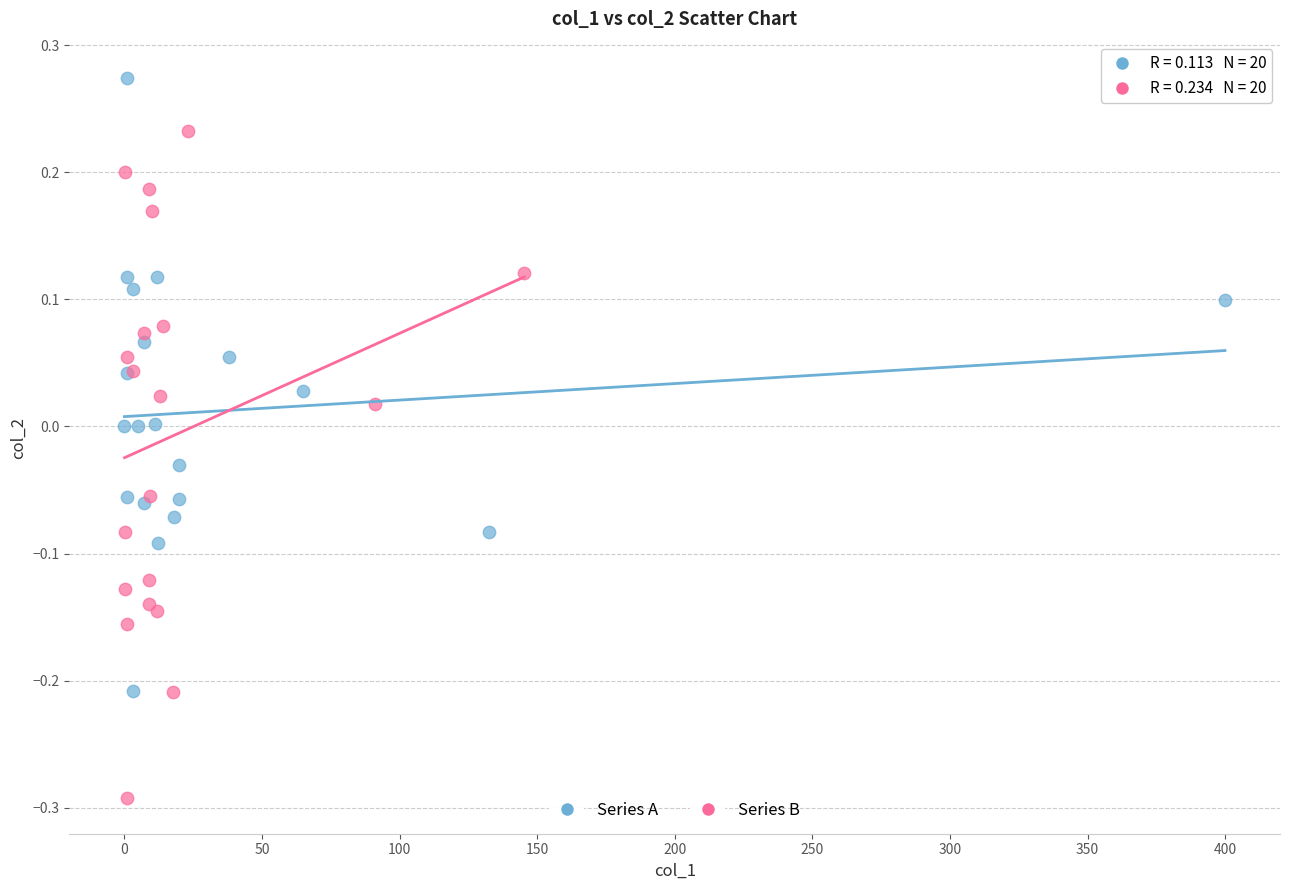

What are all the series names shown in the legend?

Series A, Series B